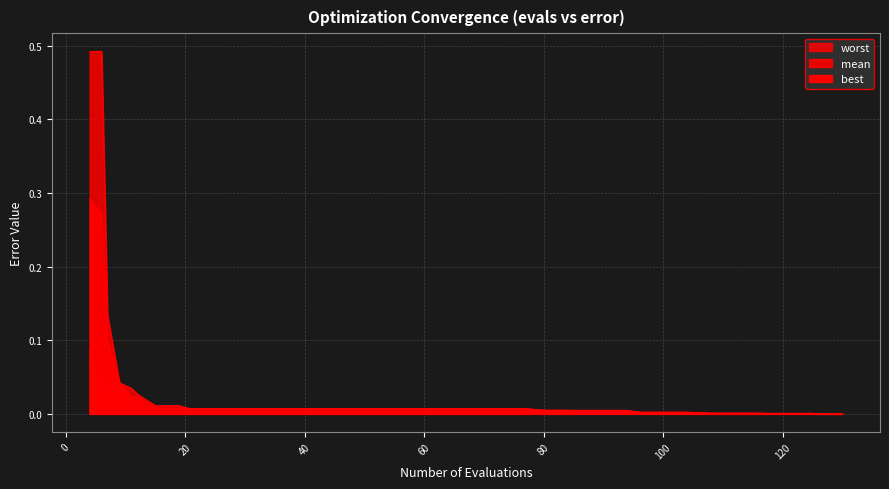

At which label is mean closest to 0?

126